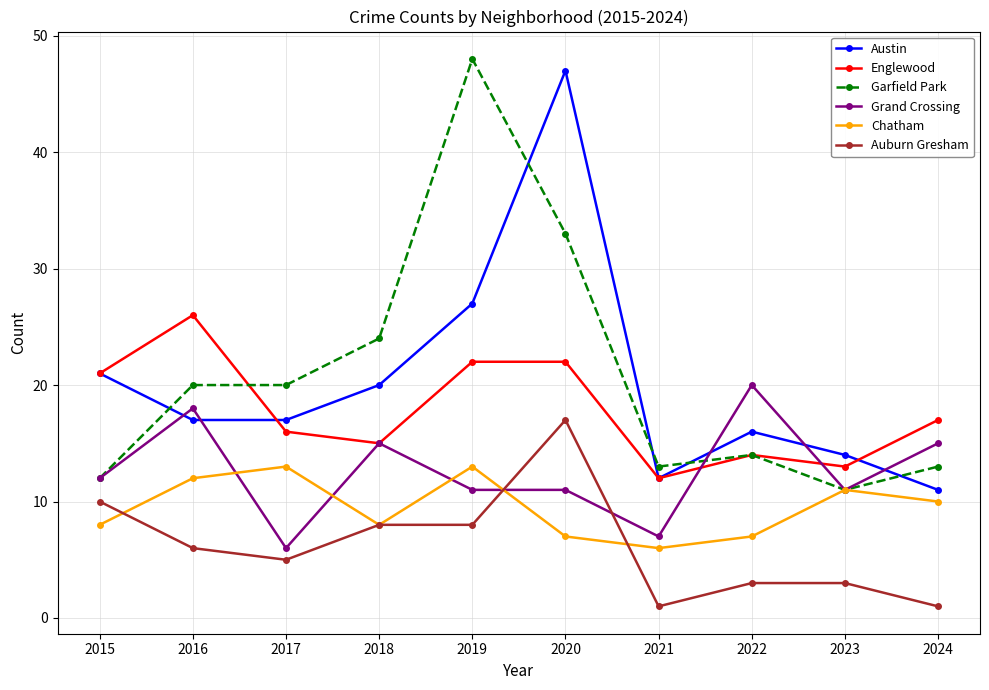

What is the minimum value shown in the chart?

1